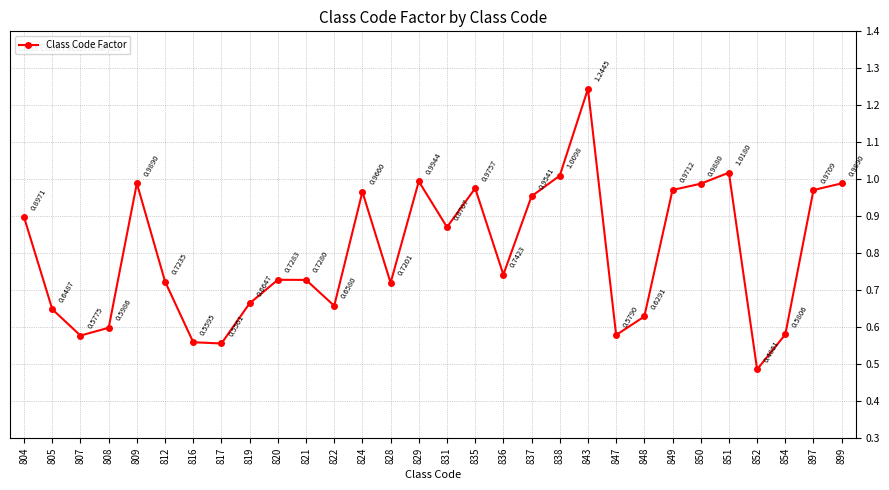

How many distinct data groups are displayed?

1